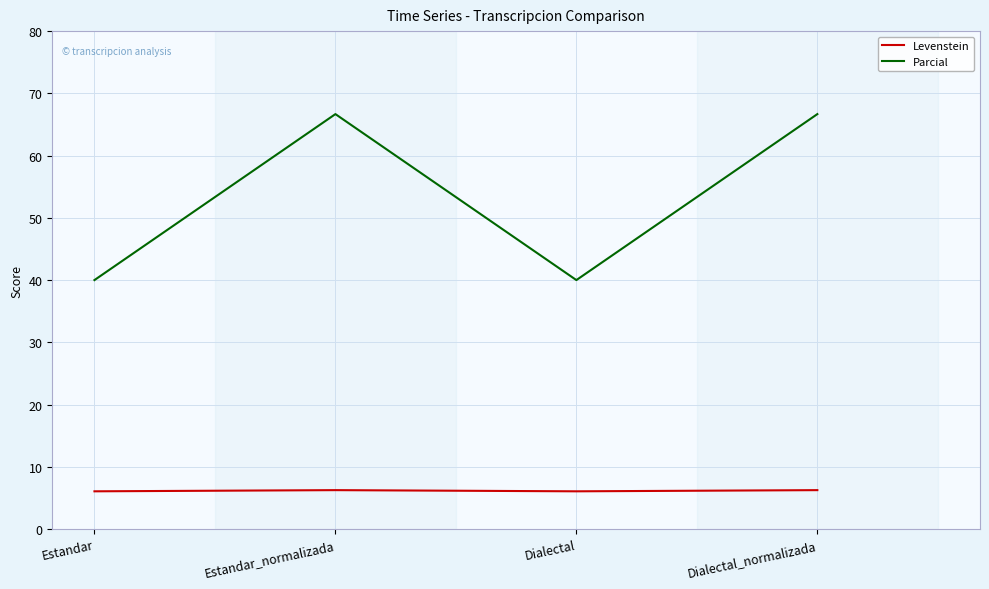

Between Estandar_normalizada and Dialectal, which series saw the biggest shift?

Parcial